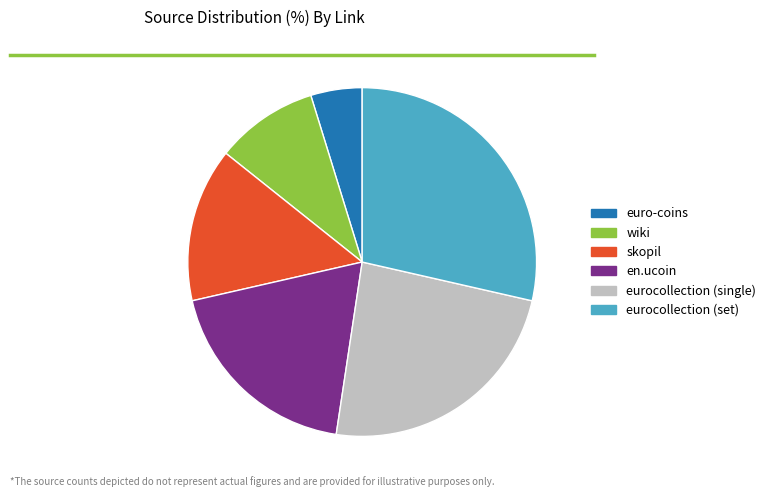

Does eurocollection (set) account for over 50% of the chart?

No